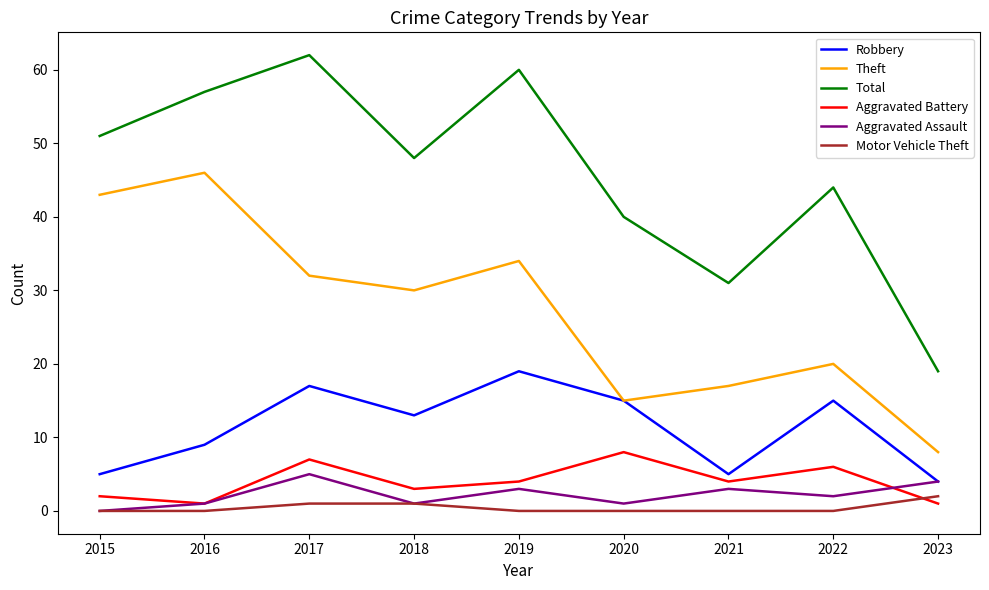

At 2019, list the series in order from largest to smallest.

Total, Theft, Robbery, Aggravated Battery, Aggravated Assault, Motor Vehicle Theft